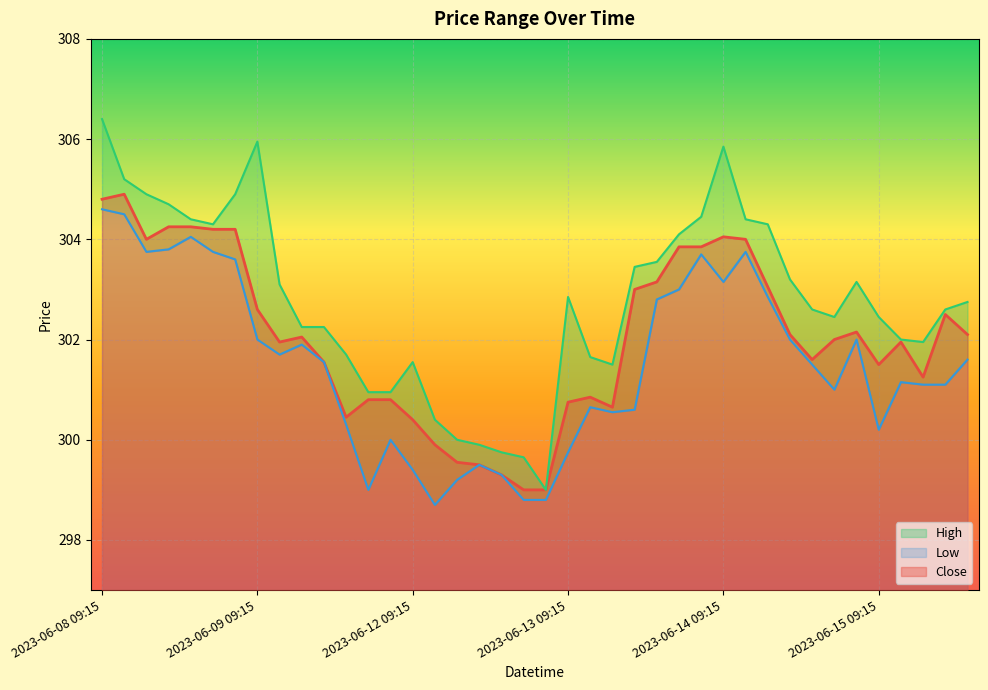

At which category is the sum across all series the highest?

2023-06-08 09:15